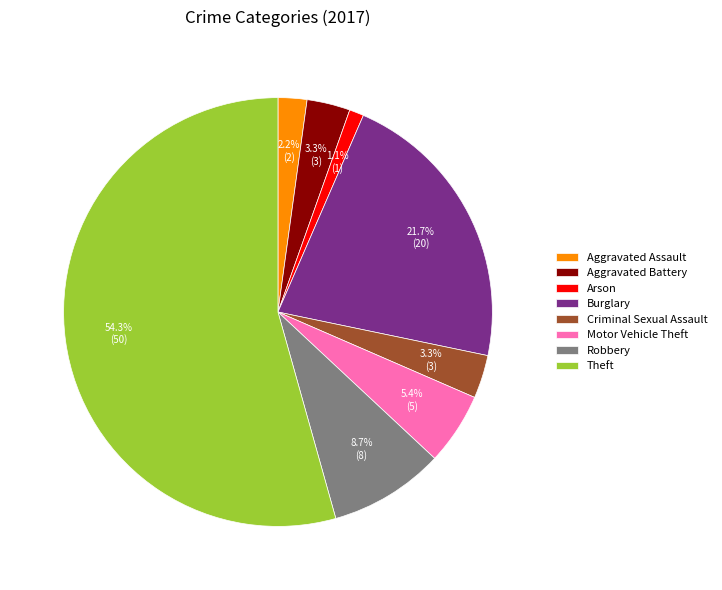

How many slices are in this pie chart?

8